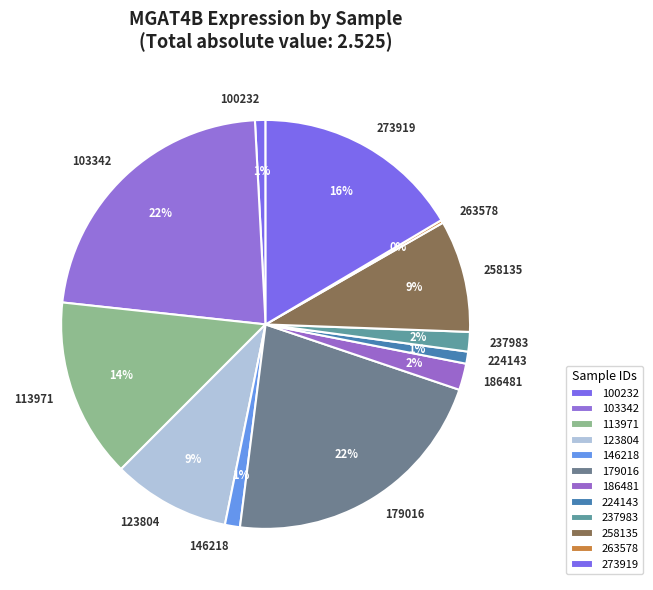

Does 100232 represent more than half of the total?

No